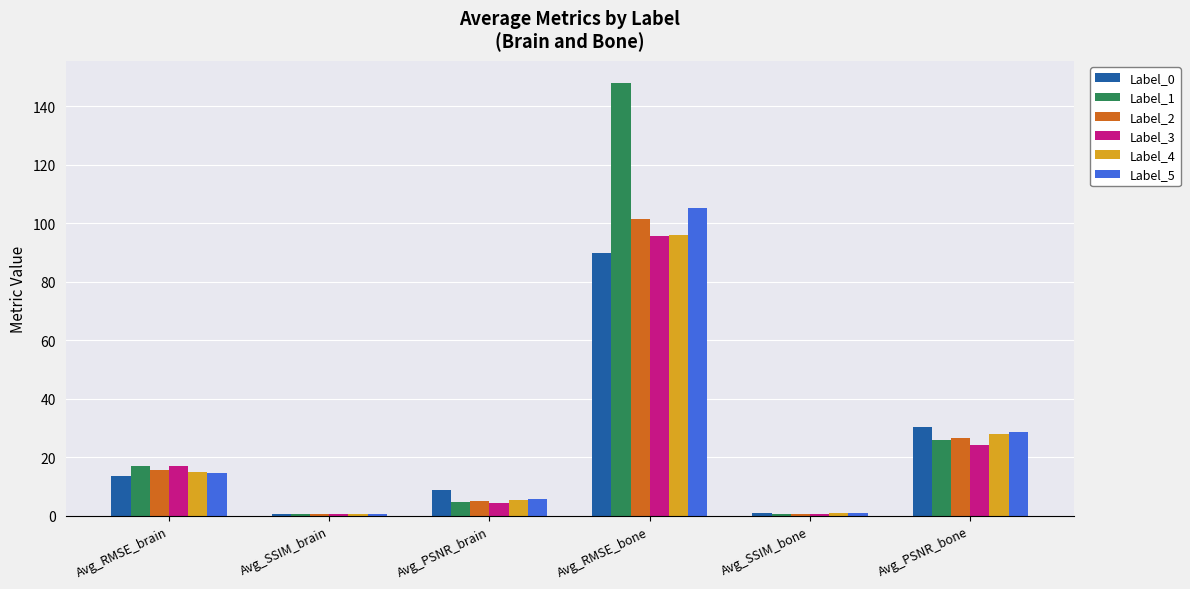

How many bars are there in each group?

6